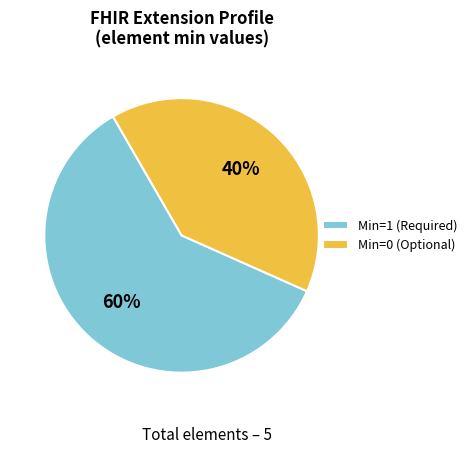

Which slice is the smallest?

Min=0 (Optional)